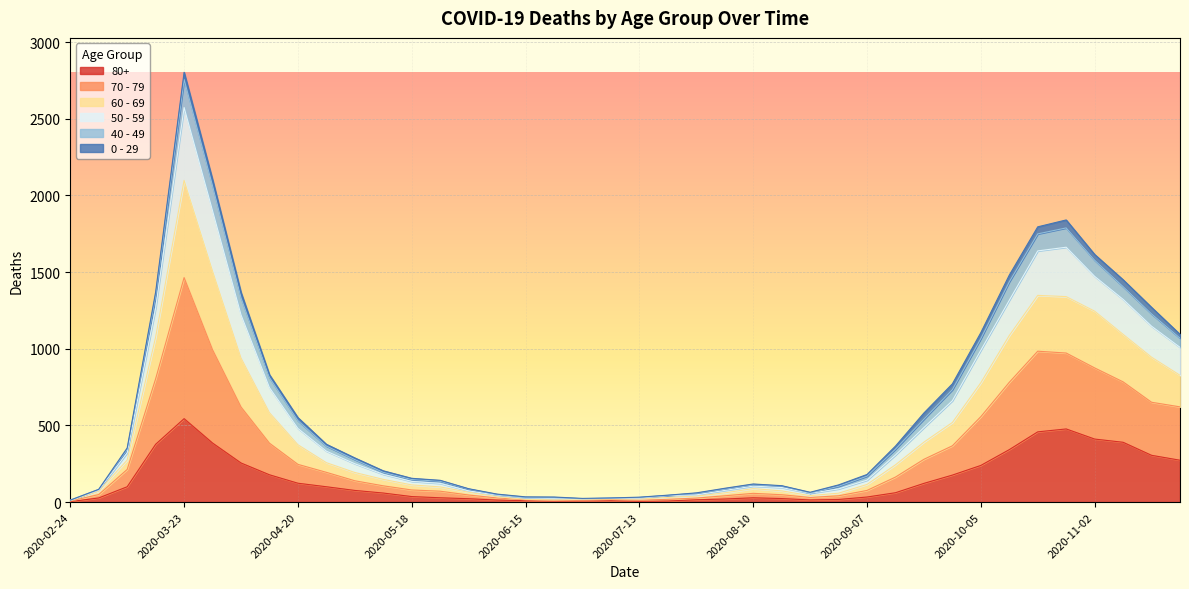

At which category is the sum across all series the highest?

2020-03-23